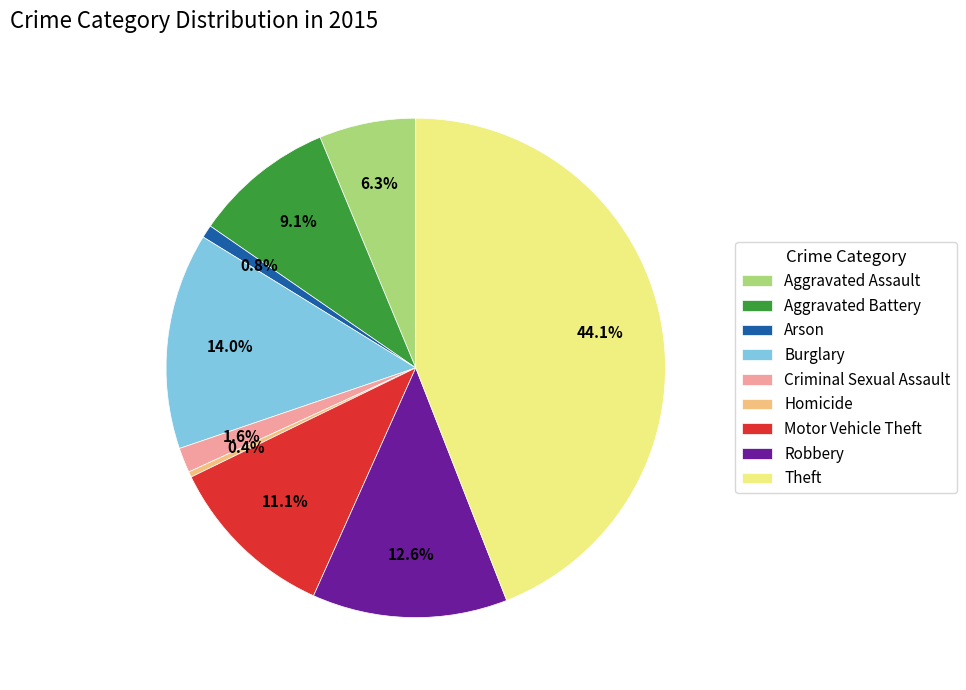

Between Aggravated Assault and Arson, which is larger?

Aggravated Assault